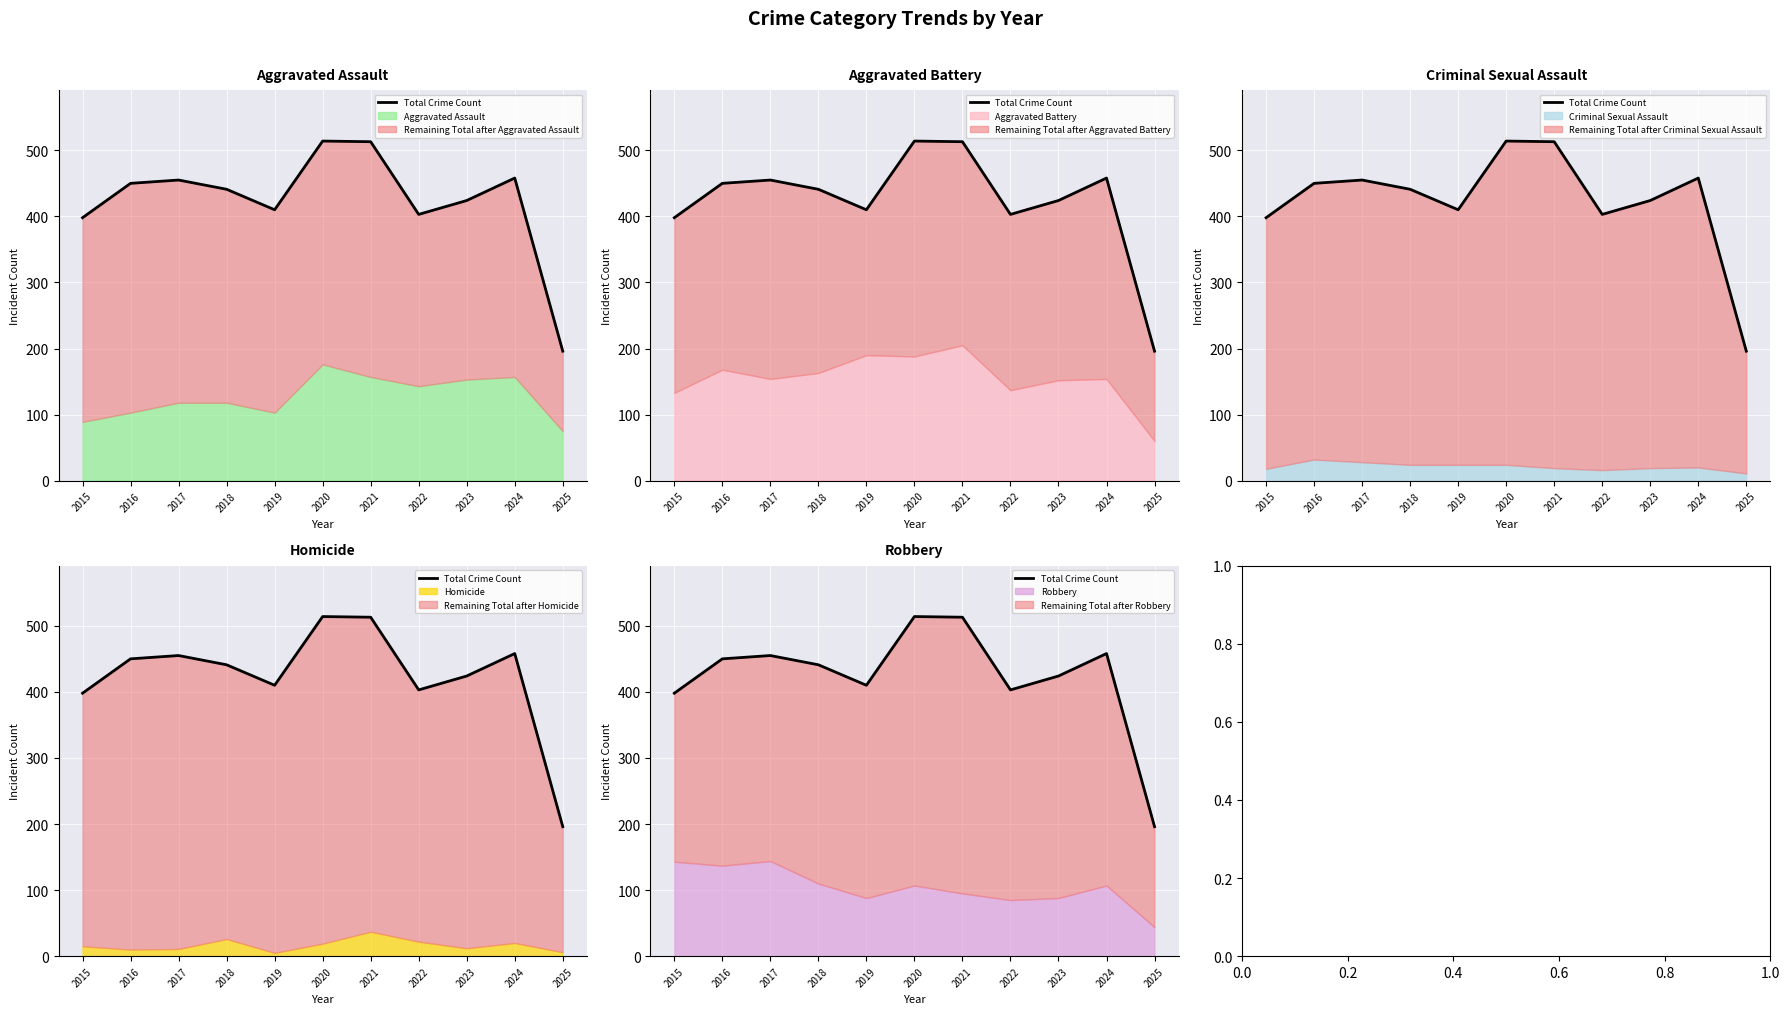

Rank the categories by value from lowest to highest.

2025, 2015, 2022, 2019, 2023, 2018, 2016, 2017, 2024, 2021, 2020